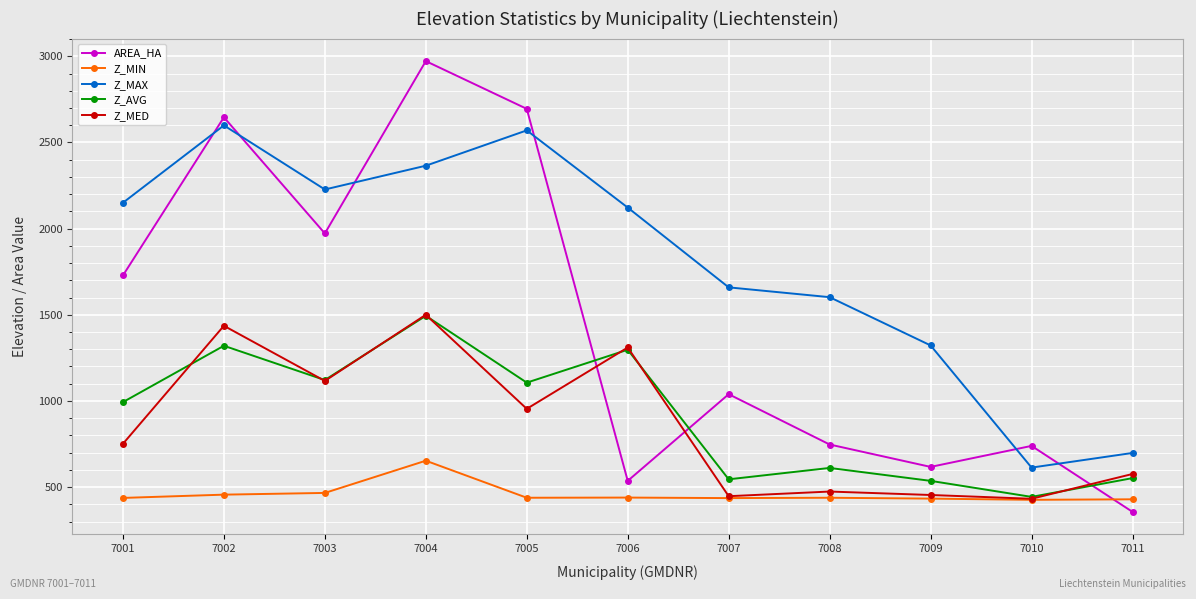

What are all the series names shown in the legend?

AREA_HA, Z_MIN, Z_MAX, Z_AVG, Z_MED